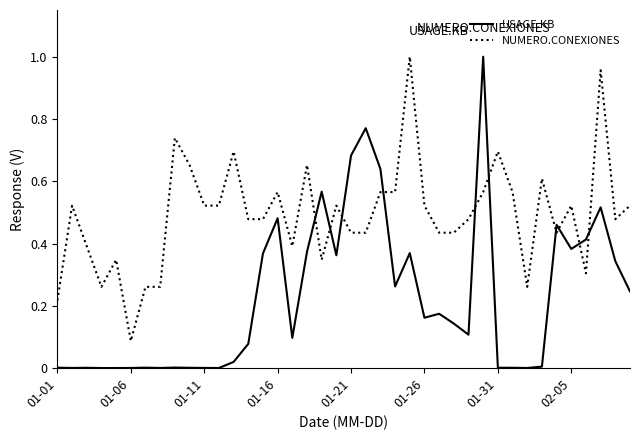

How many lines are shown in the chart?

2